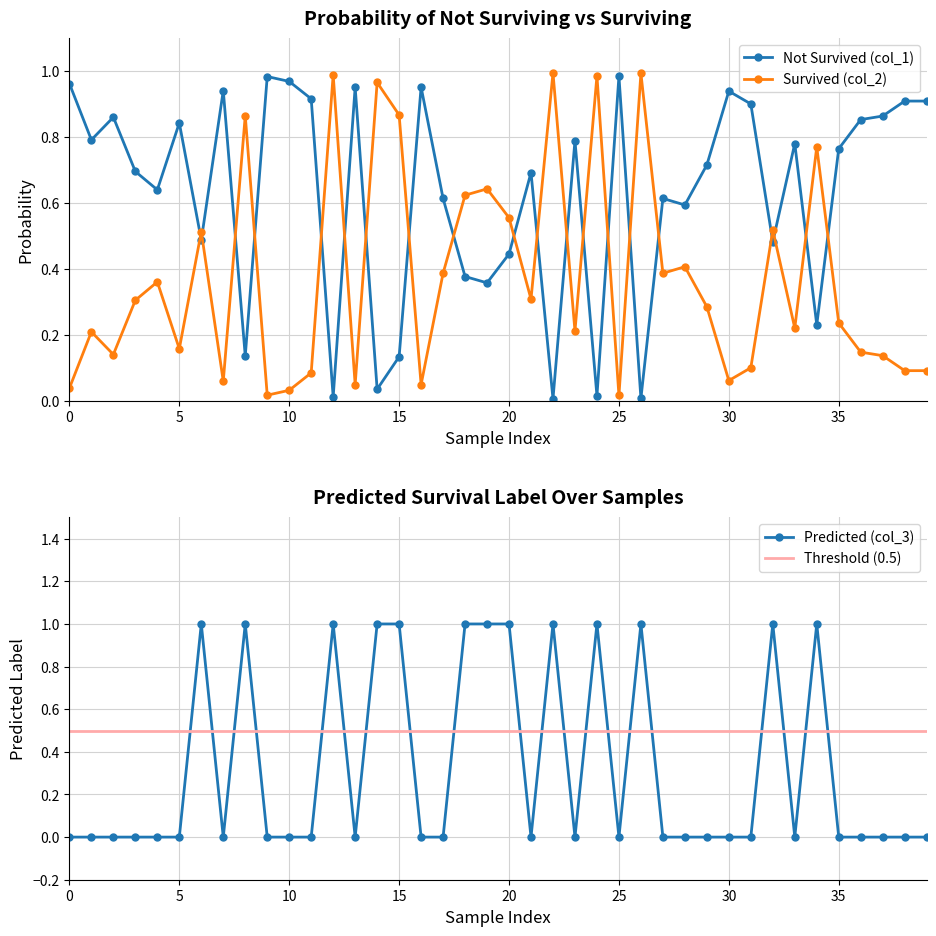

Is this an area chart (filled region under the line)?

No